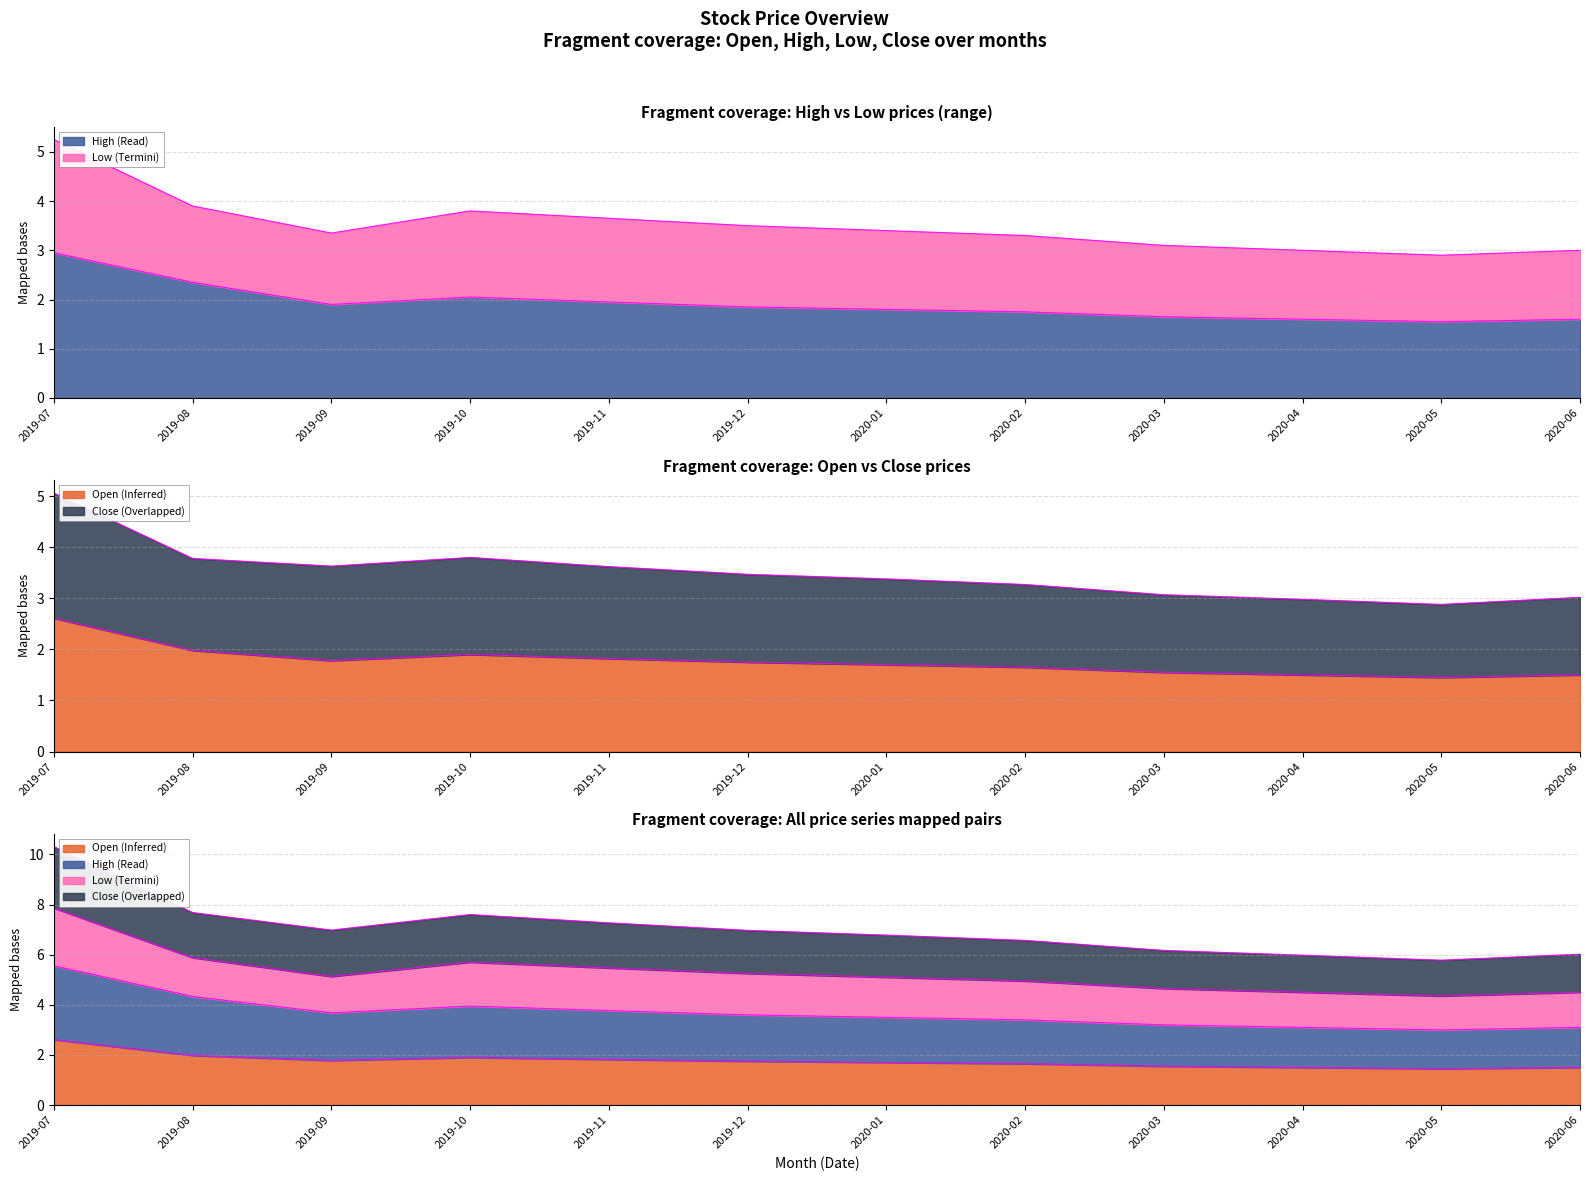

True or false: Open and High cross at least once.

False